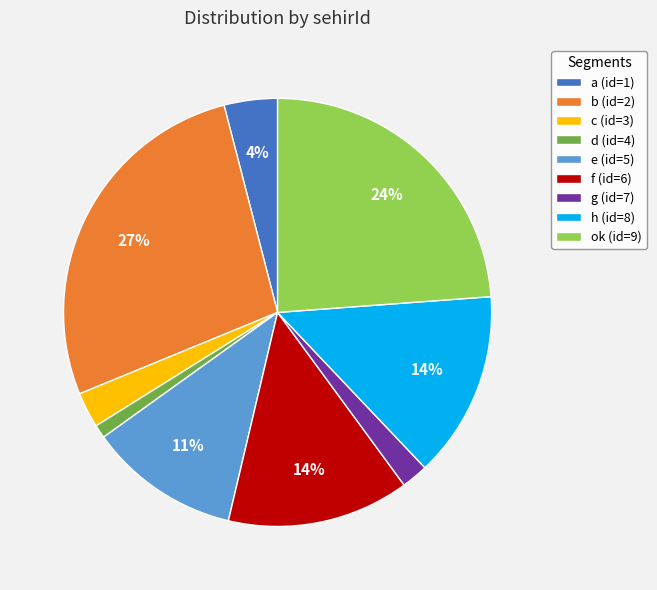

Combined, do f (id=6) and c (id=3) account for over 50%?

No